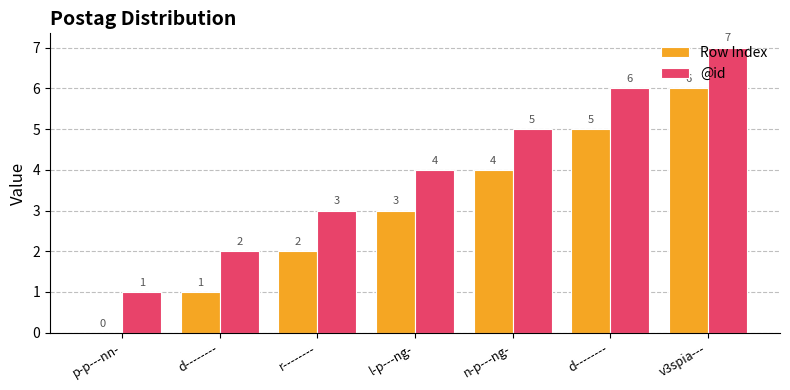

Are the bars horizontal?

No